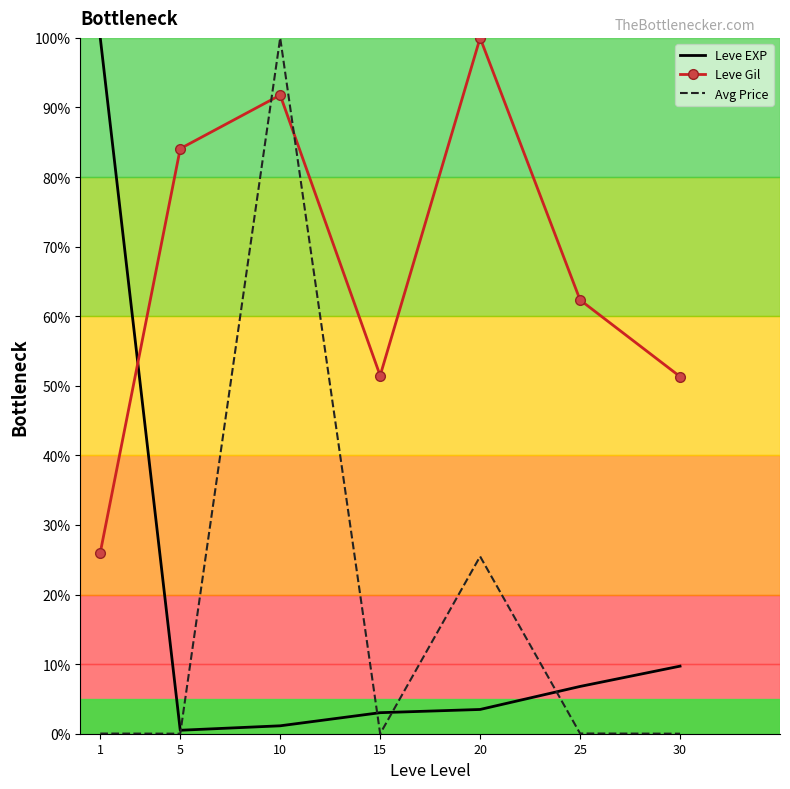

In Leve Gil, how many points are higher than both neighbors (excluding endpoints)?

2